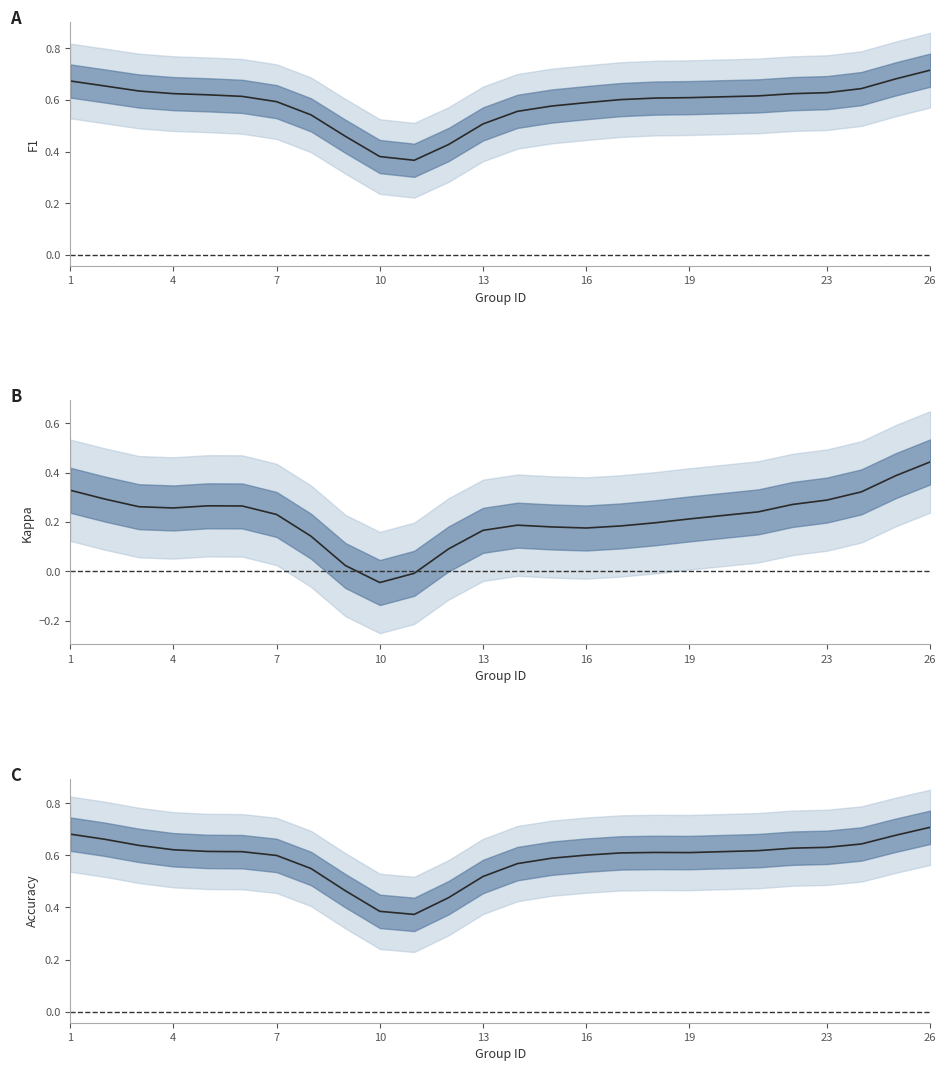

What is the value of the kappa point at the 4th from the left?

0.3